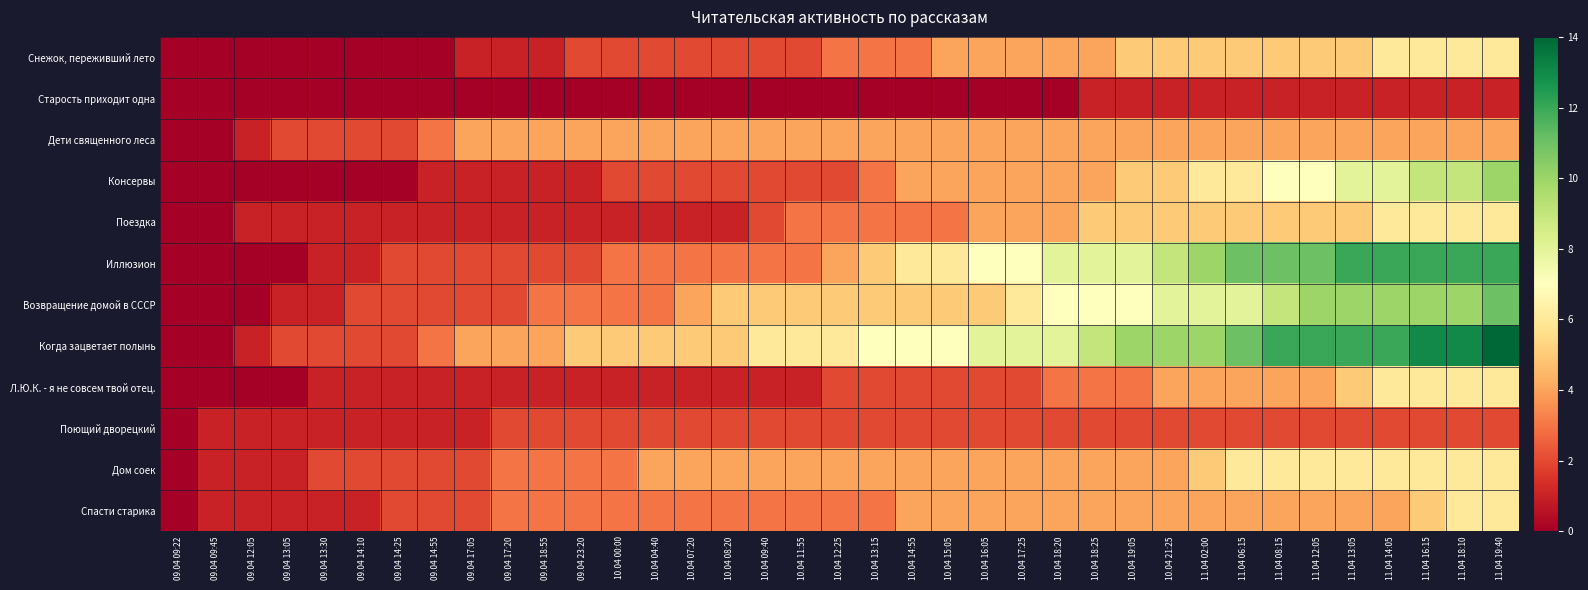

Which series has the largest total across all categories?

Когда зацветает полынь